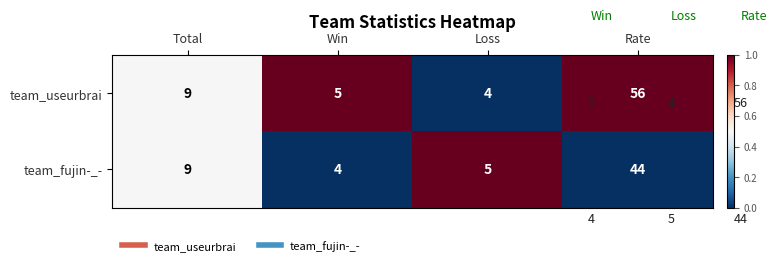

True or false: team_fujin-_- has a value of 9 at Total.

True